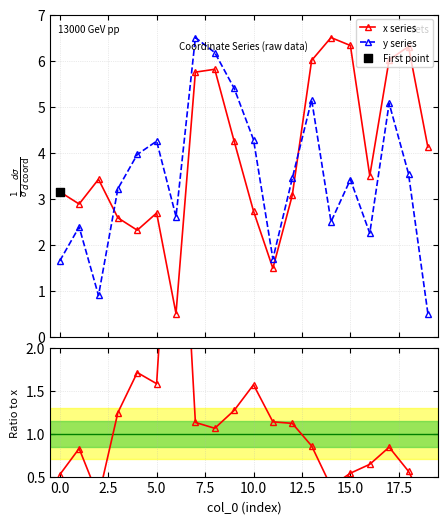

Which series has the widest spread of Y values?

x series